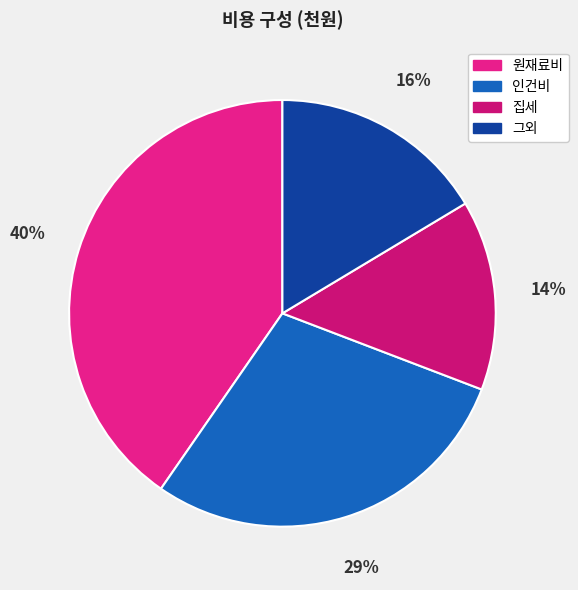

To the nearest percent, what is the difference between the largest and smallest slice percentages?

26%